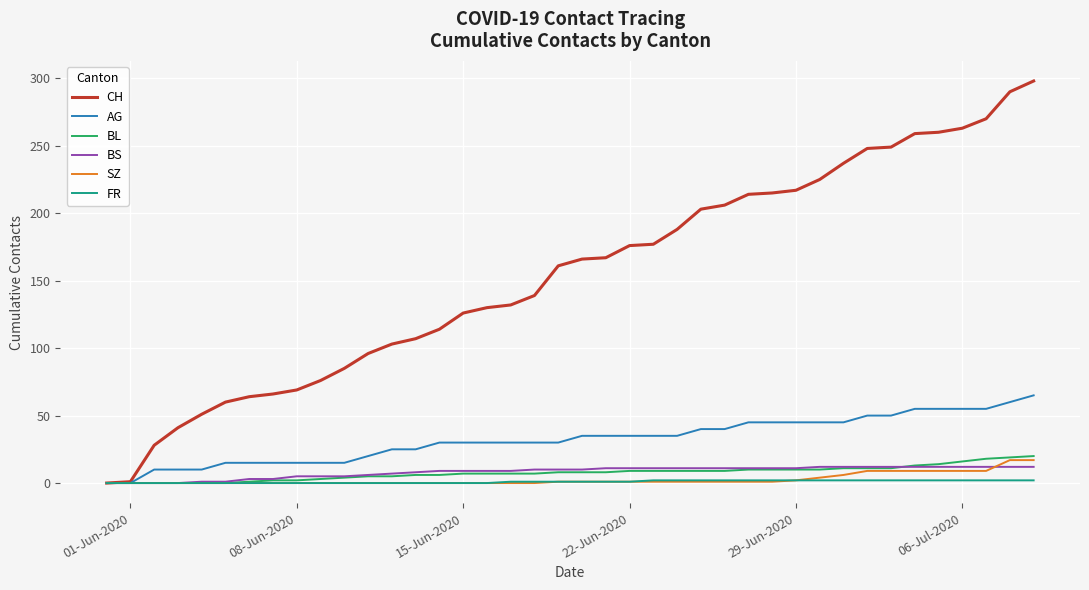

Which series has the widest spread of values?

CH